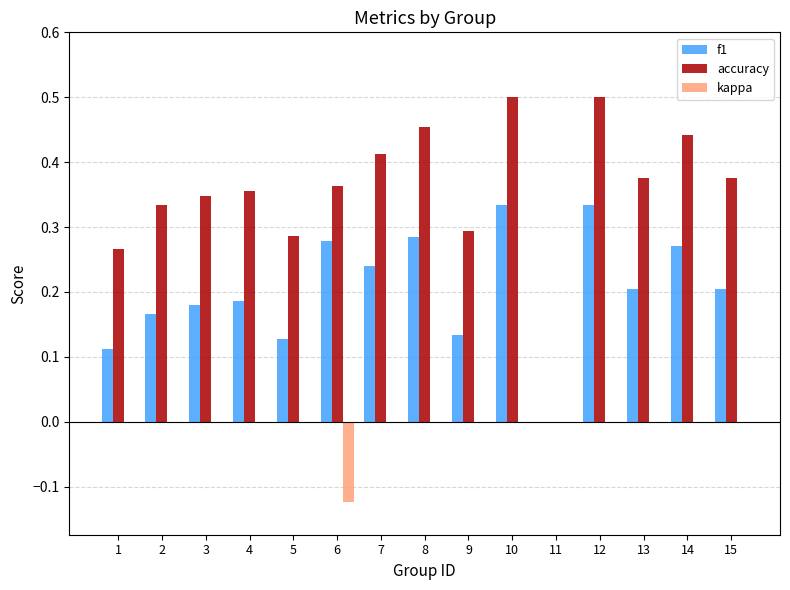

What is the sum of all f1 values?

3.1